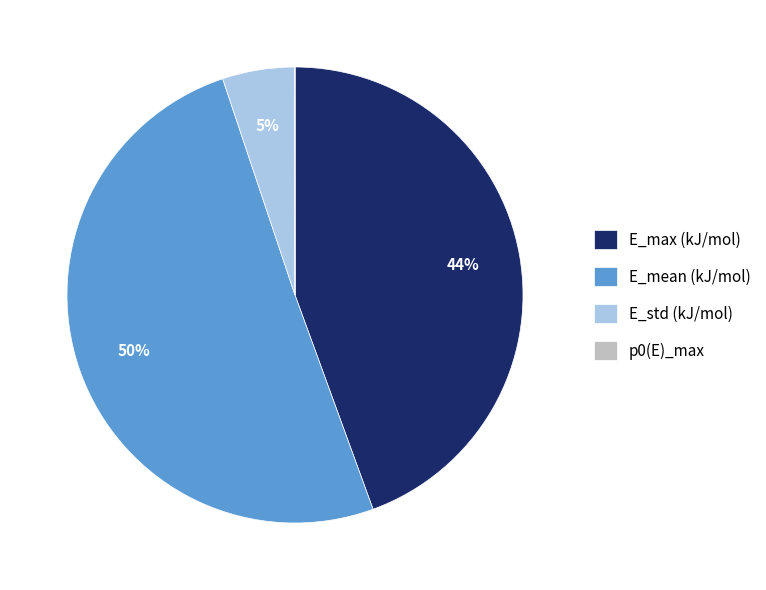

To the nearest percent, what portion does E_max (kJ/mol) represent?

44%